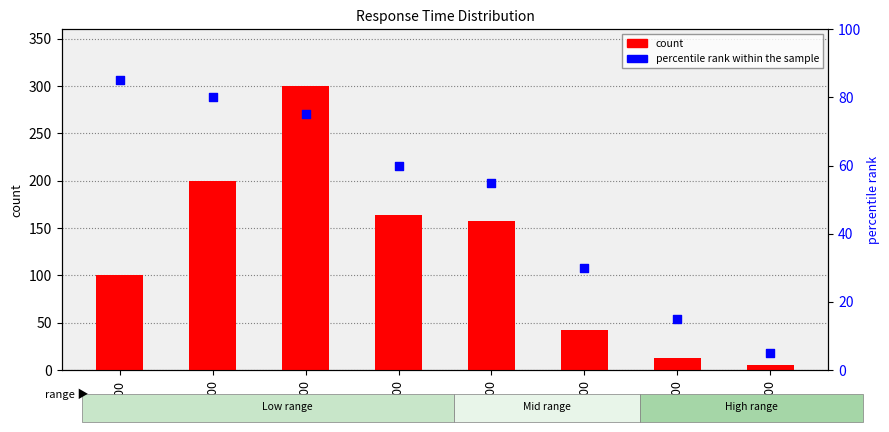

What are all the series names shown in the legend?

count, percentile rank within the sample